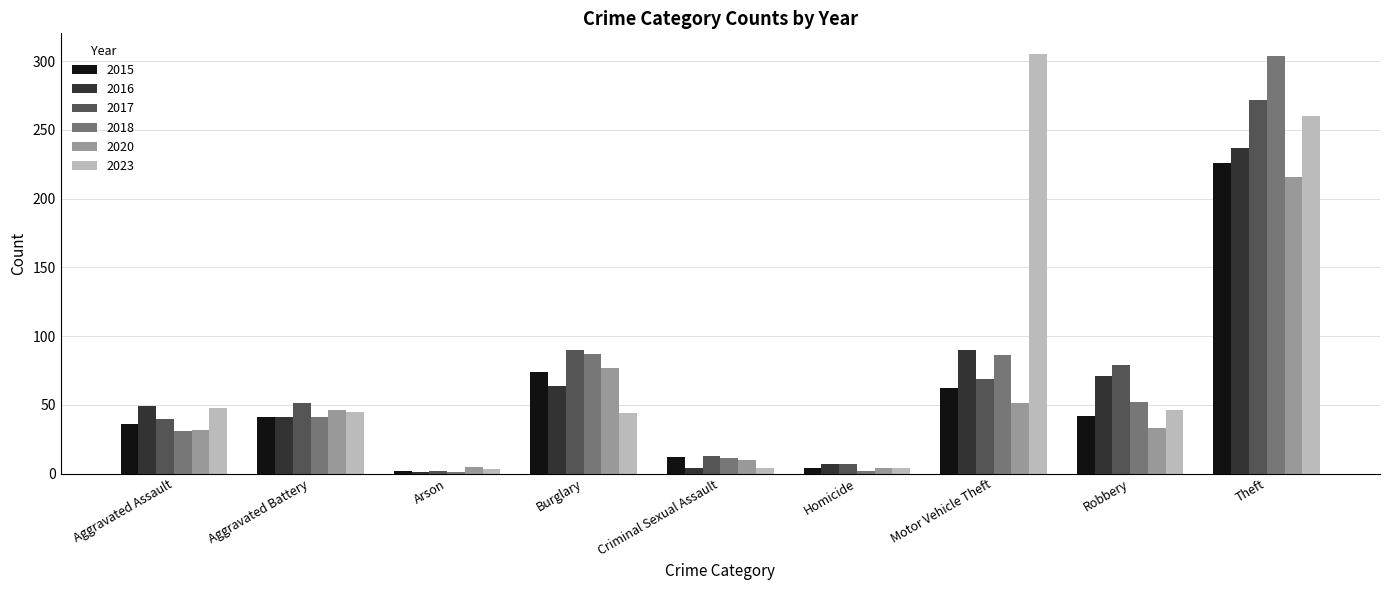

Is it true that 2017 equals 7 at Homicide?

True